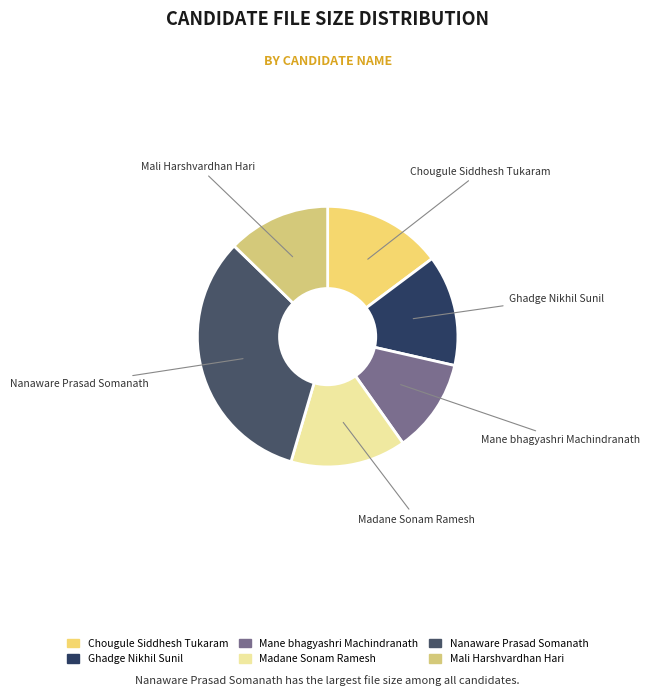

Is it true that Nanaware Prasad Somanath is 21% of the pie?

False